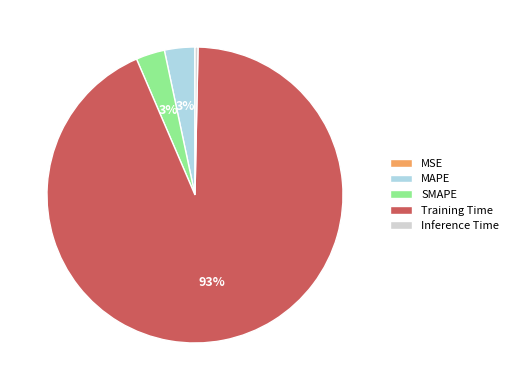

Combined, do SMAPE and Training Time account for over 50%?

Yes